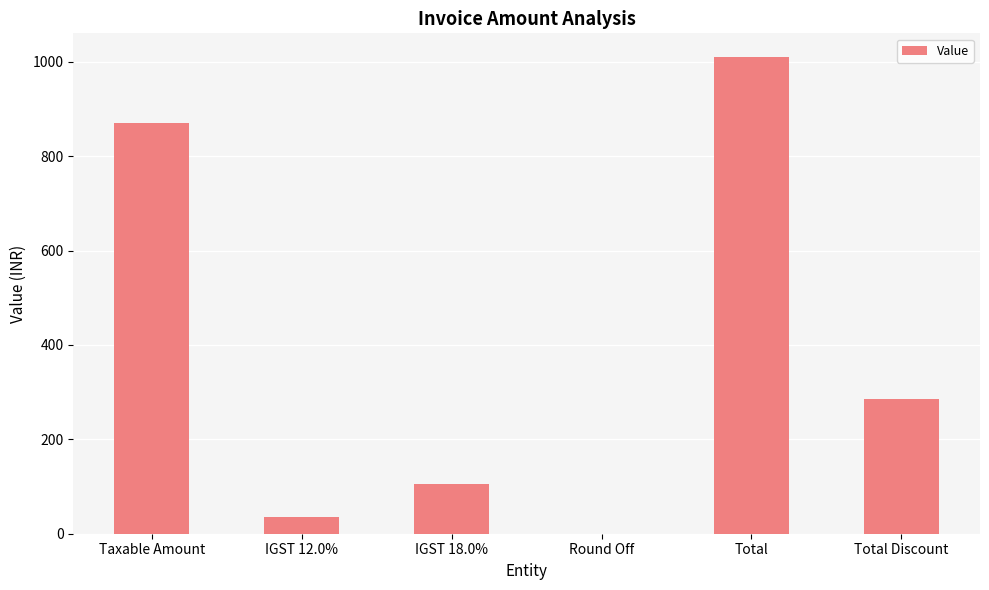

What is the sum of all values?

2306.6